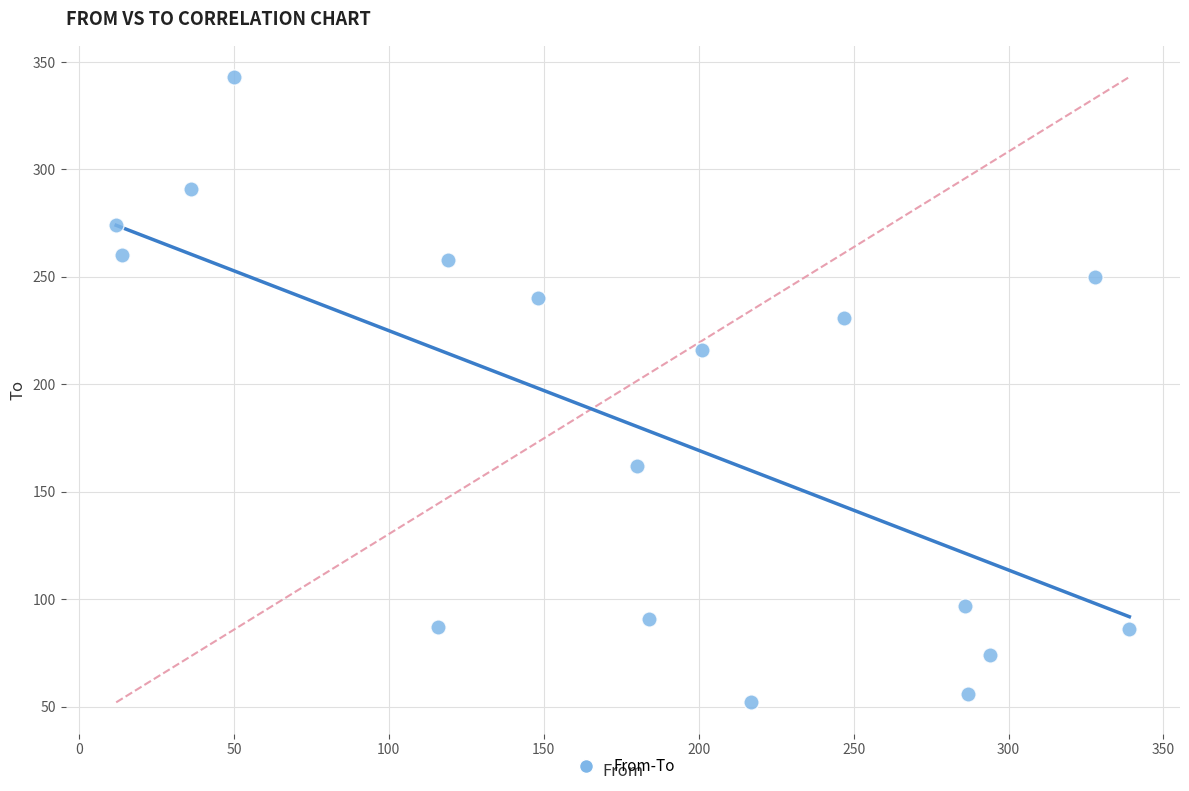

What Y value in the scatter plot is closest to 197?

216